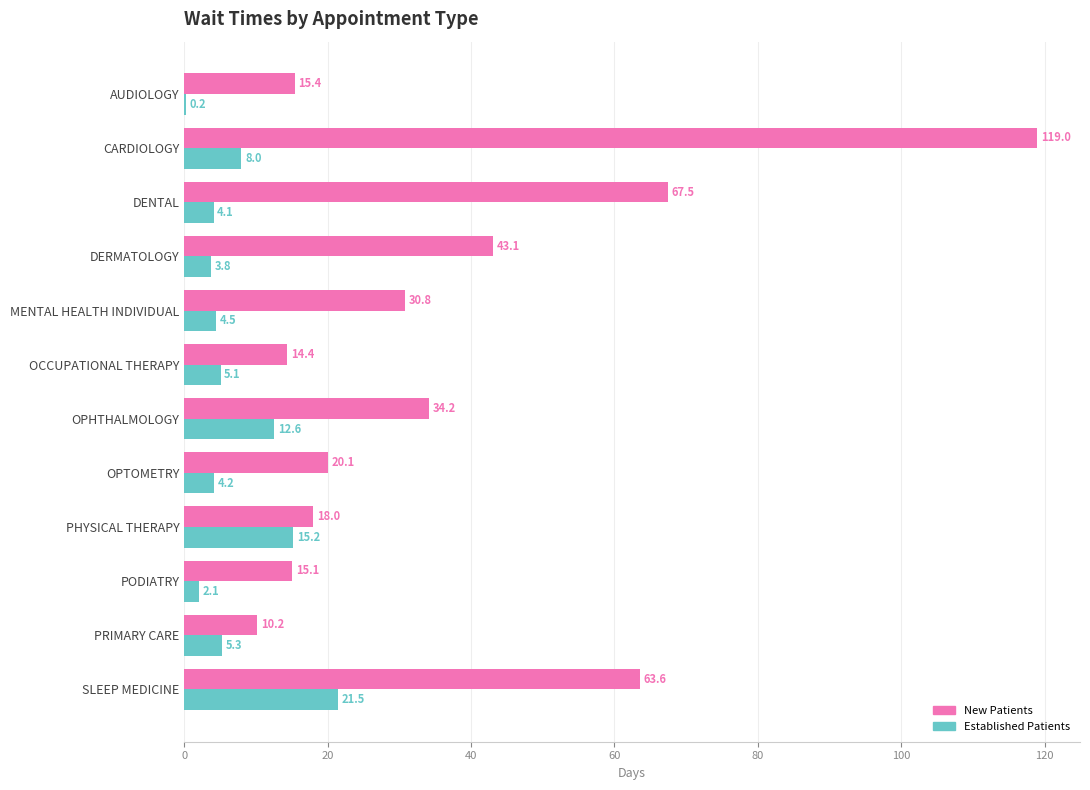

Which label corresponds to the largest value in the chart?

CARDIOLOGY